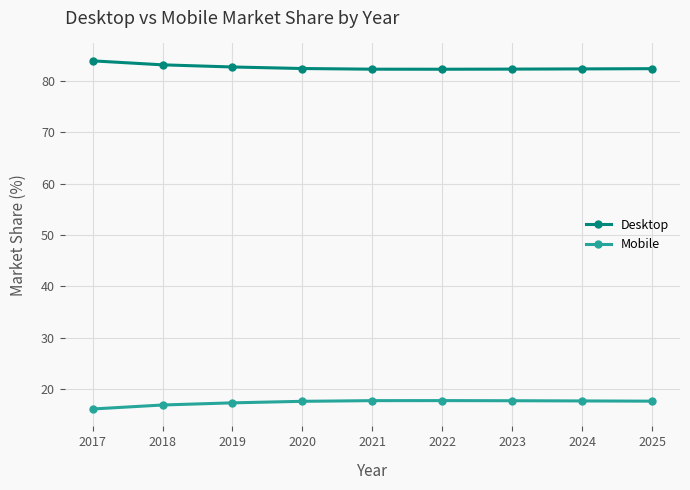

What is the spread (max minus min) of values at 2018?

66.2